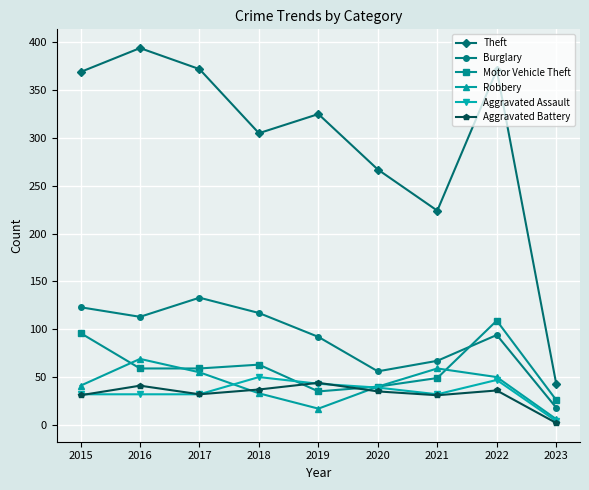

True or false: Robbery and Burglary intersect in this chart.

False